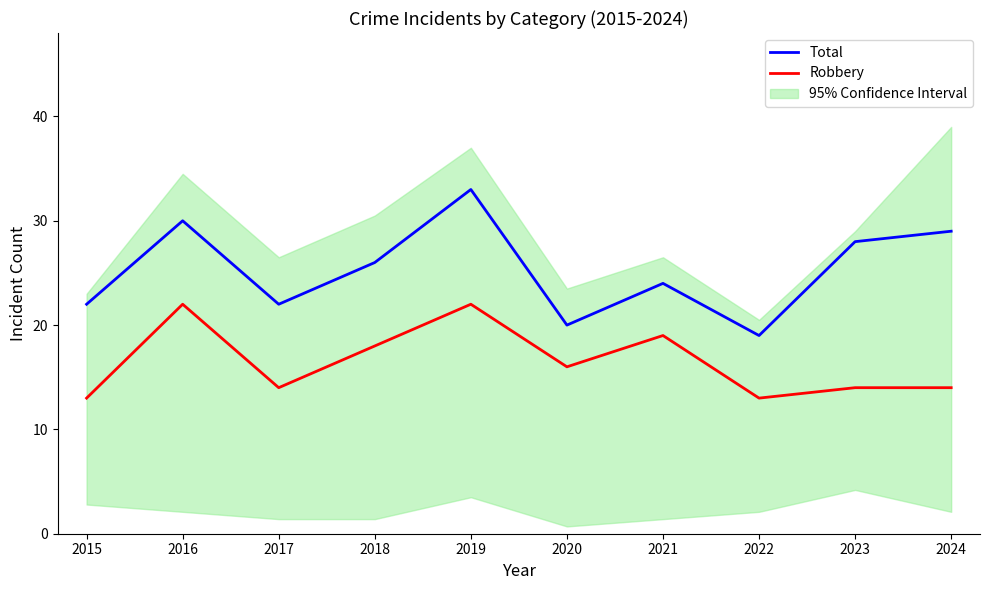

What is the total value across all series at 2018?

44